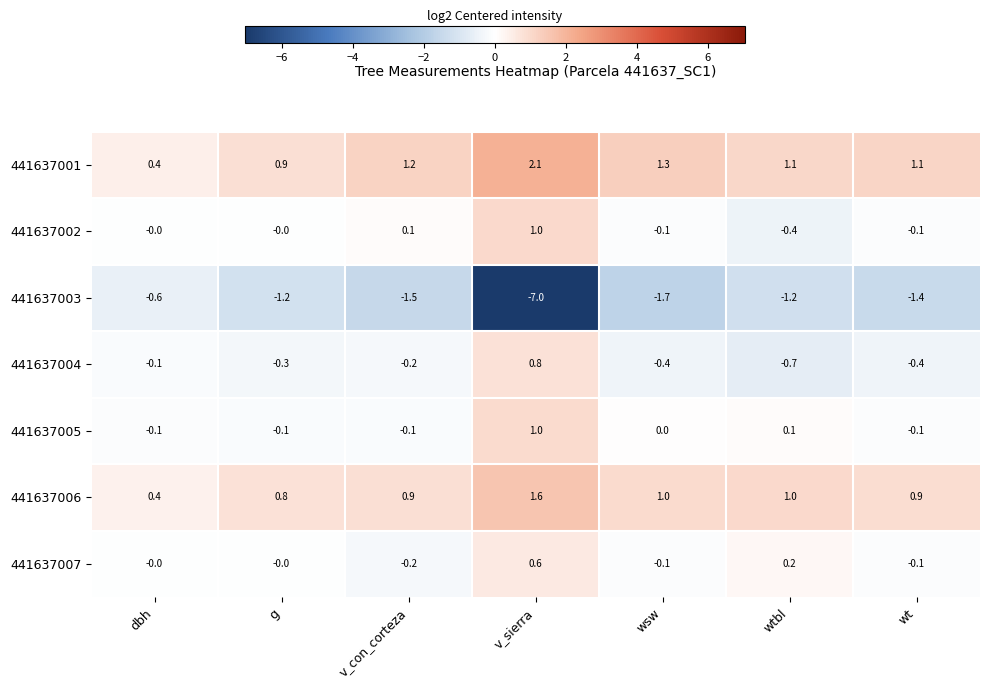

What is the difference between the maximum and minimum values in the 441637005 series?

1.1